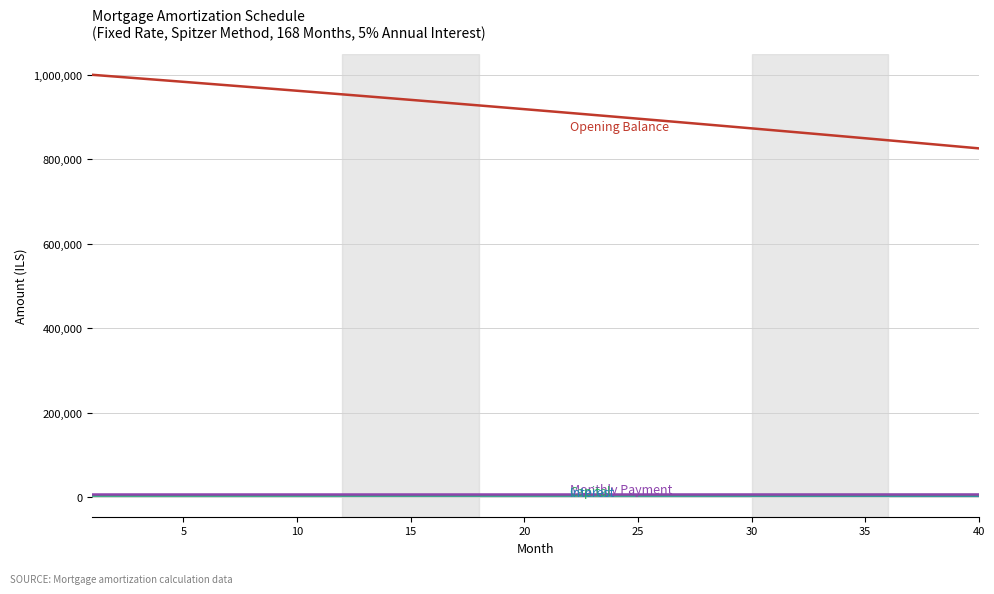

How many categories are shown in the chart?

40